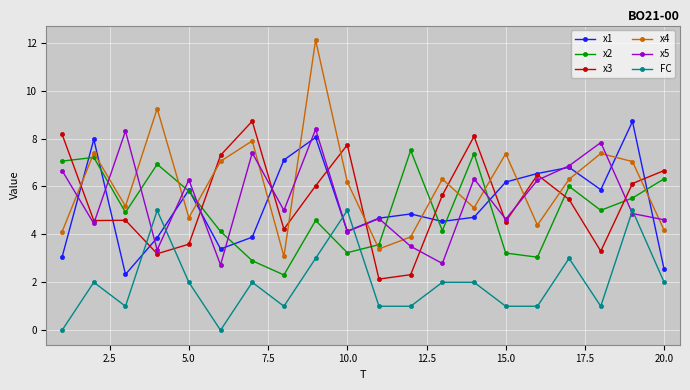

In x1, how many points are higher than both neighbors (excluding endpoints)?

6